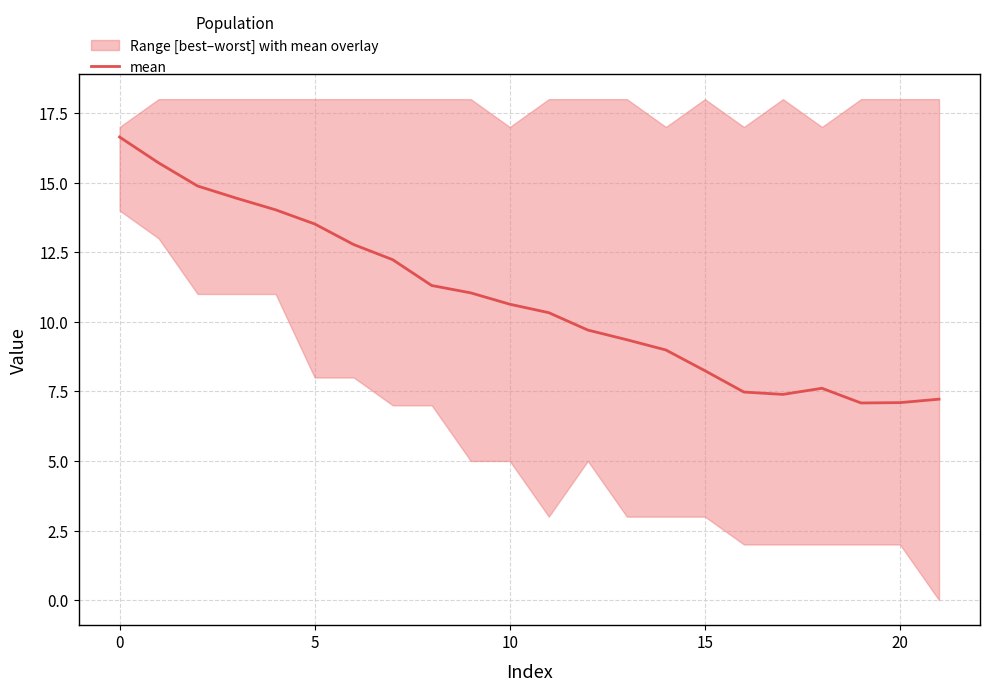

How many lines are shown in the chart?

1